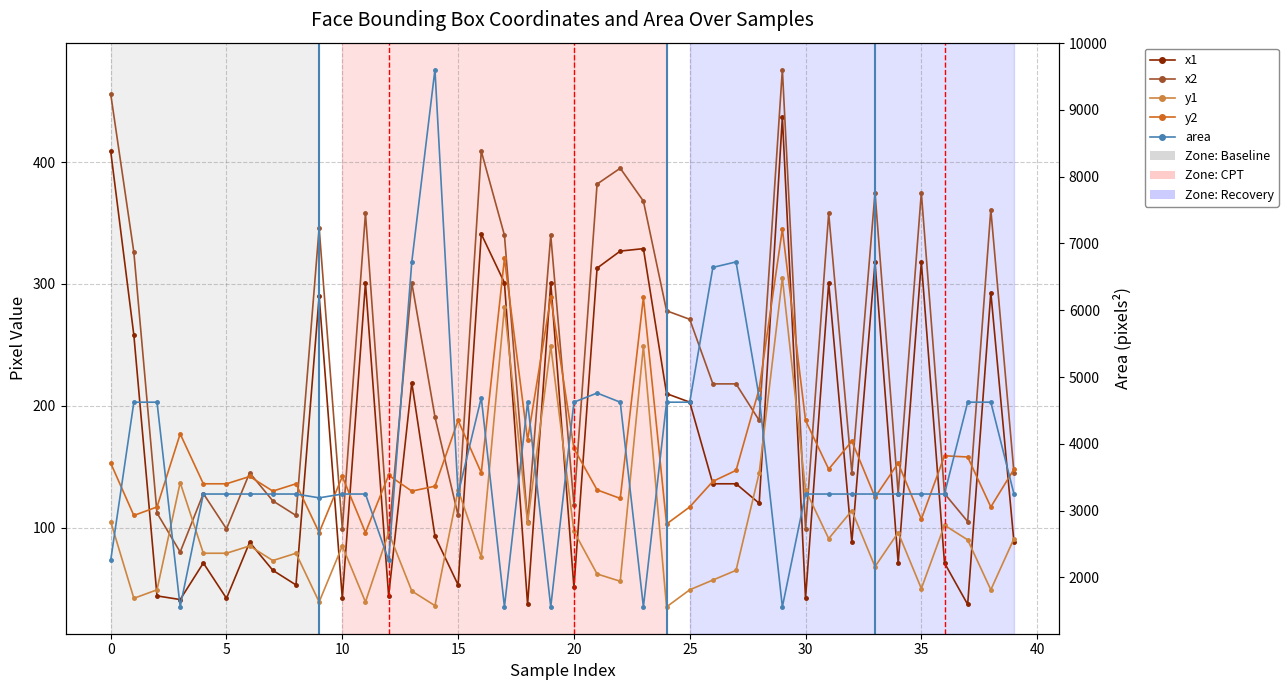

Rank the series by their maximum value, from lowest to highest.

y1, y2, x1, x2, area